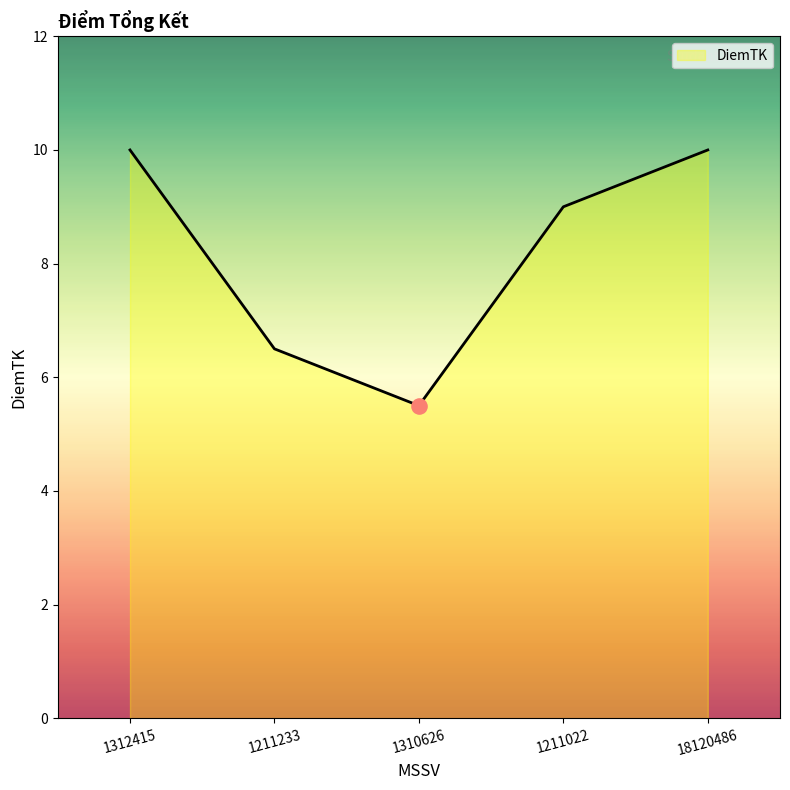

What is the change in value from 1211233 to 1211022?

+2.5